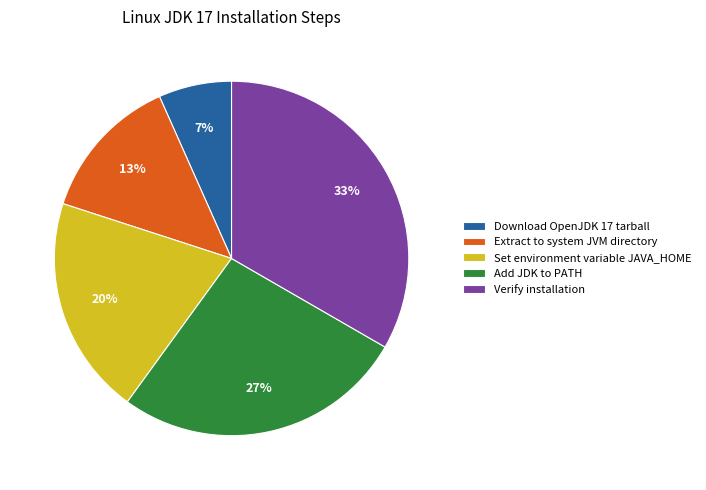

Which category has the biggest portion of the pie?

Verify installation